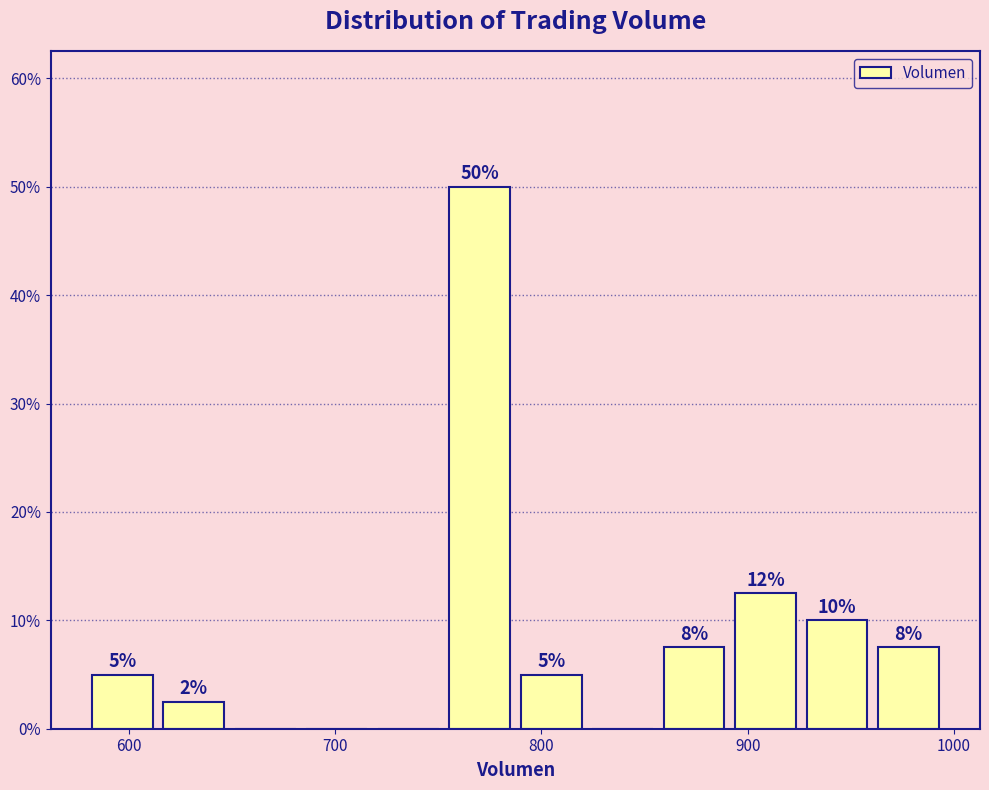

Around what value on the x-axis is the tallest bar? Give the approximate position of its centre, as read against the axis.

770